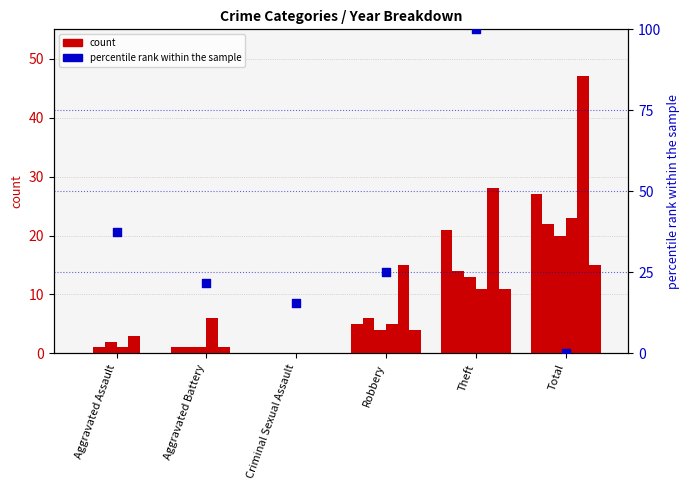

Between Robbery and Total, which is larger?

Robbery